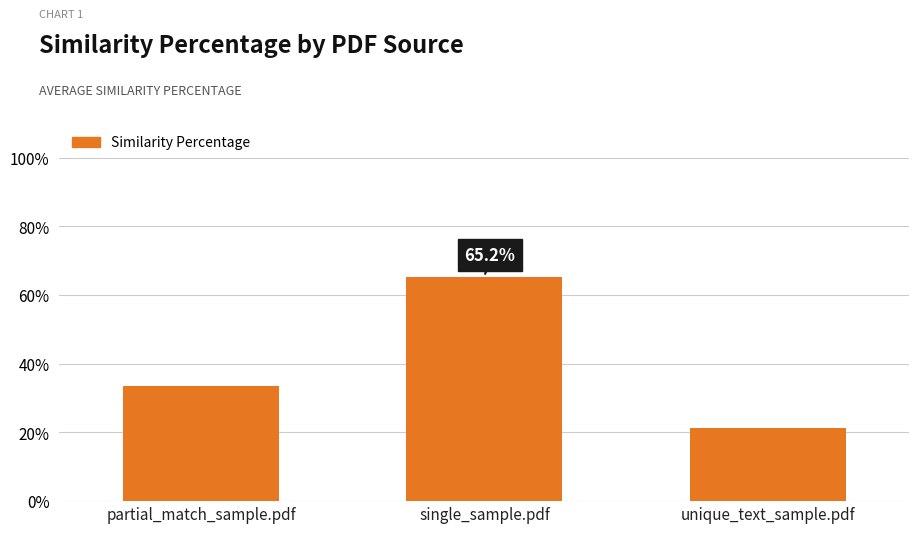

Rank the categories by value from lowest to highest.

unique_text_sample.pdf, partial_match_sample.pdf, single_sample.pdf